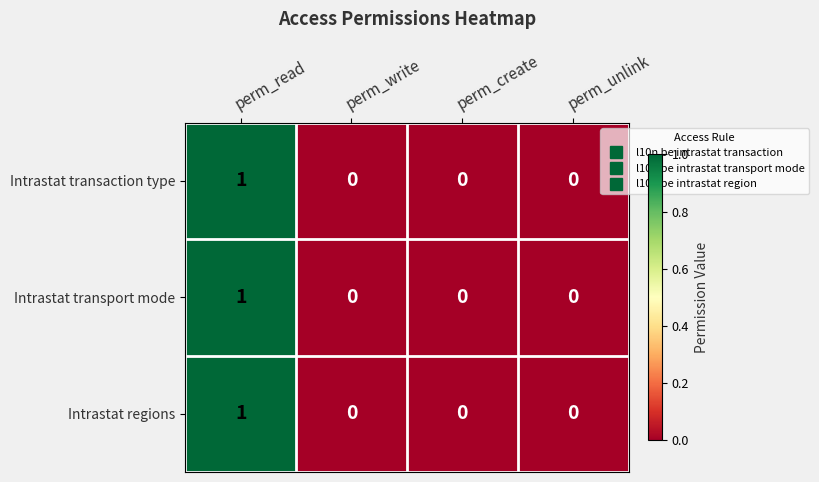

What is the total value across all series at perm_read?

3